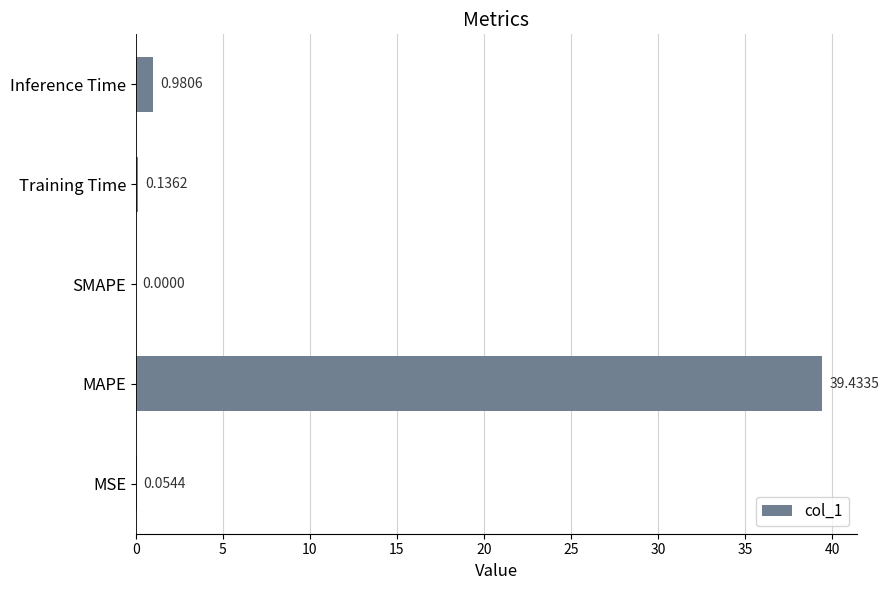

At which label is the value closest to 19?

Inference Time